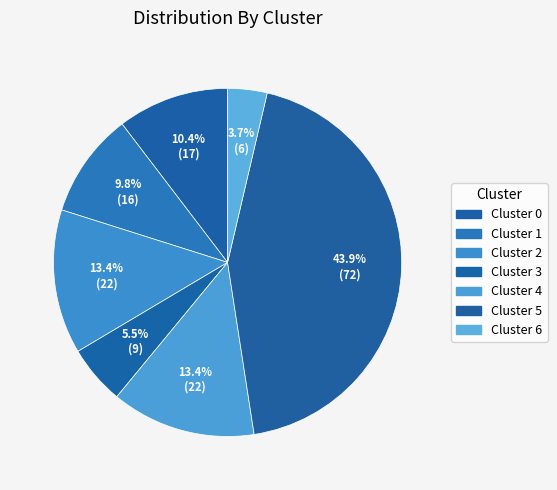

Count the number of slices in the pie.

7